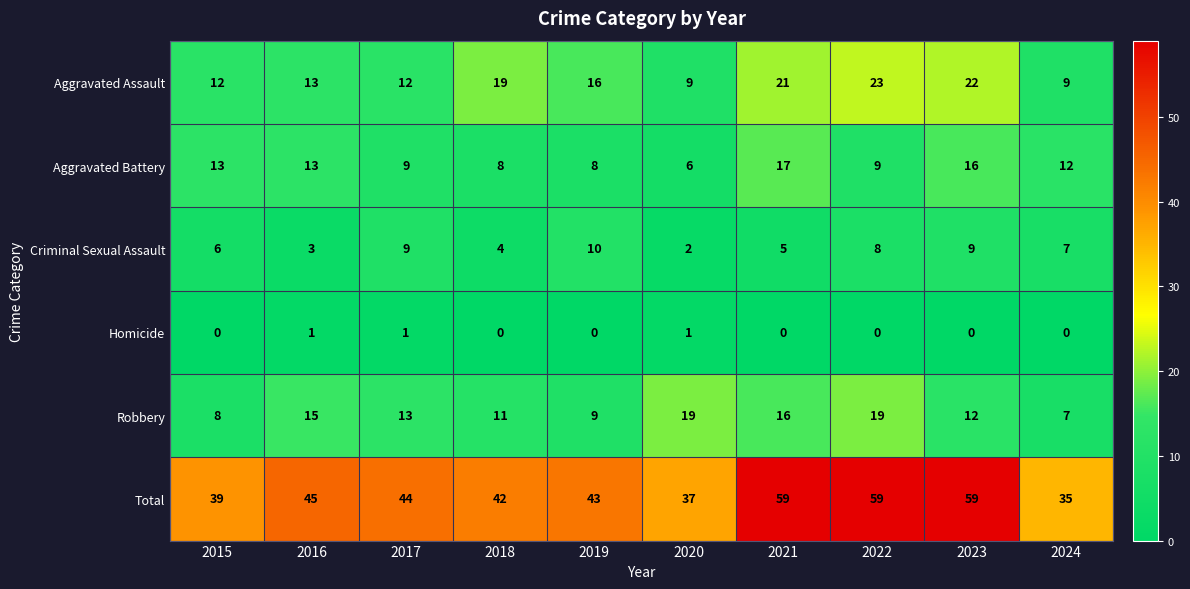

What is the sum of all Homicide values?

3